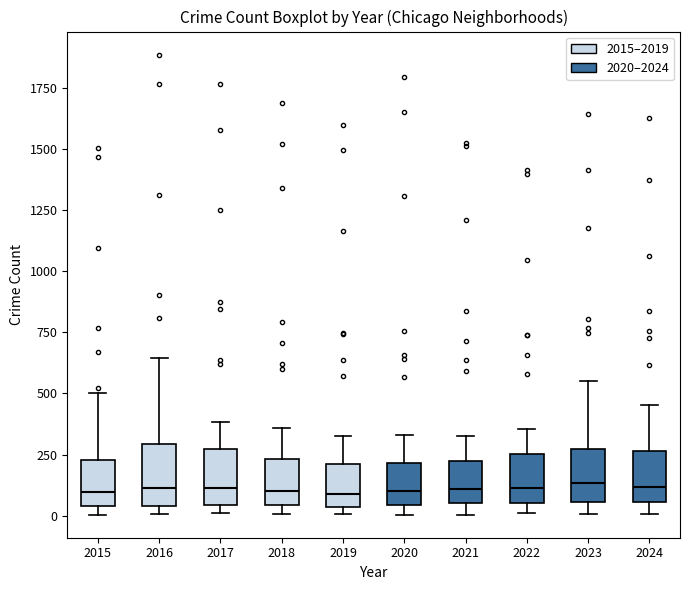

Reading left to right, transcribe this box plot: for each box, give where its median line is, the range the box spans, and where its two whiskers end, as read against the y-axis. The values are not printed on the chart, so give them approximately, as read against the axis.

2015: median 100, box 50 to 250, whiskers 0 to 500
2016: median 100, box 50 to 300, whiskers 0 to 650
2017: median 100, box 50 to 250, whiskers 0 to 400
2018: median 100, box 50 to 250, whiskers 0 to 350
2019: median 100, box 50 to 200, whiskers 0 to 350
2020: median 100, box 50 to 200, whiskers 0 to 350
2021: median 100, box 50 to 200, whiskers 0 to 300
2022: median 100, box 50 to 250, whiskers 0 to 350
2023: median 150, box 50 to 250, whiskers 0 to 550
2024: median 100, box 50 to 250, whiskers 0 to 450